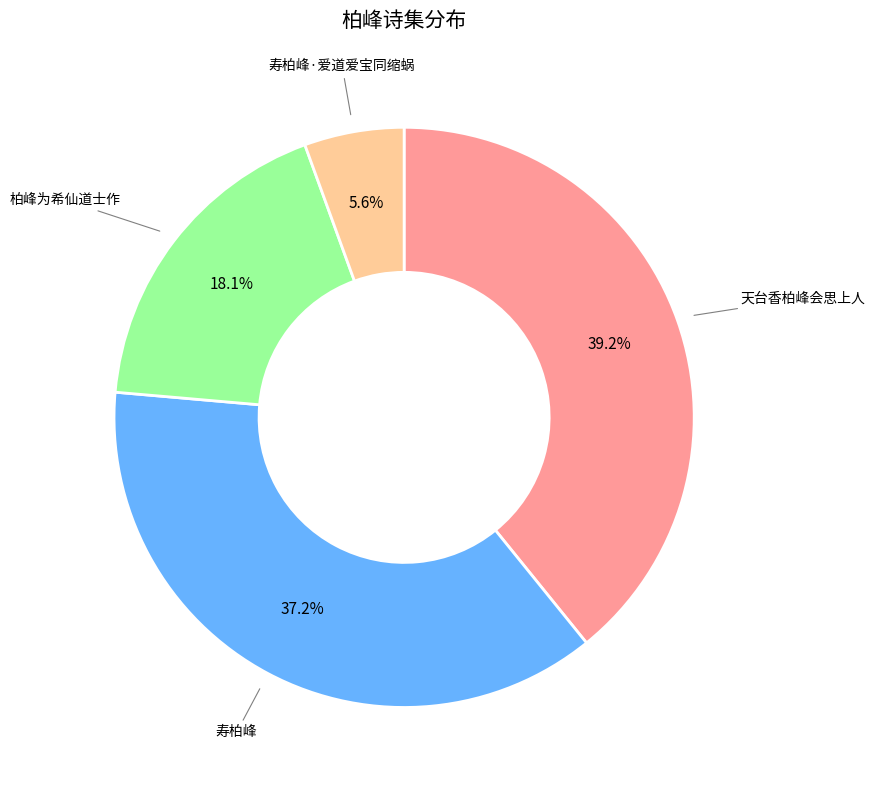

The 寿柏峰·爱道爱宝同缩蜗 slice represents 1% of the pie. True or false?

False